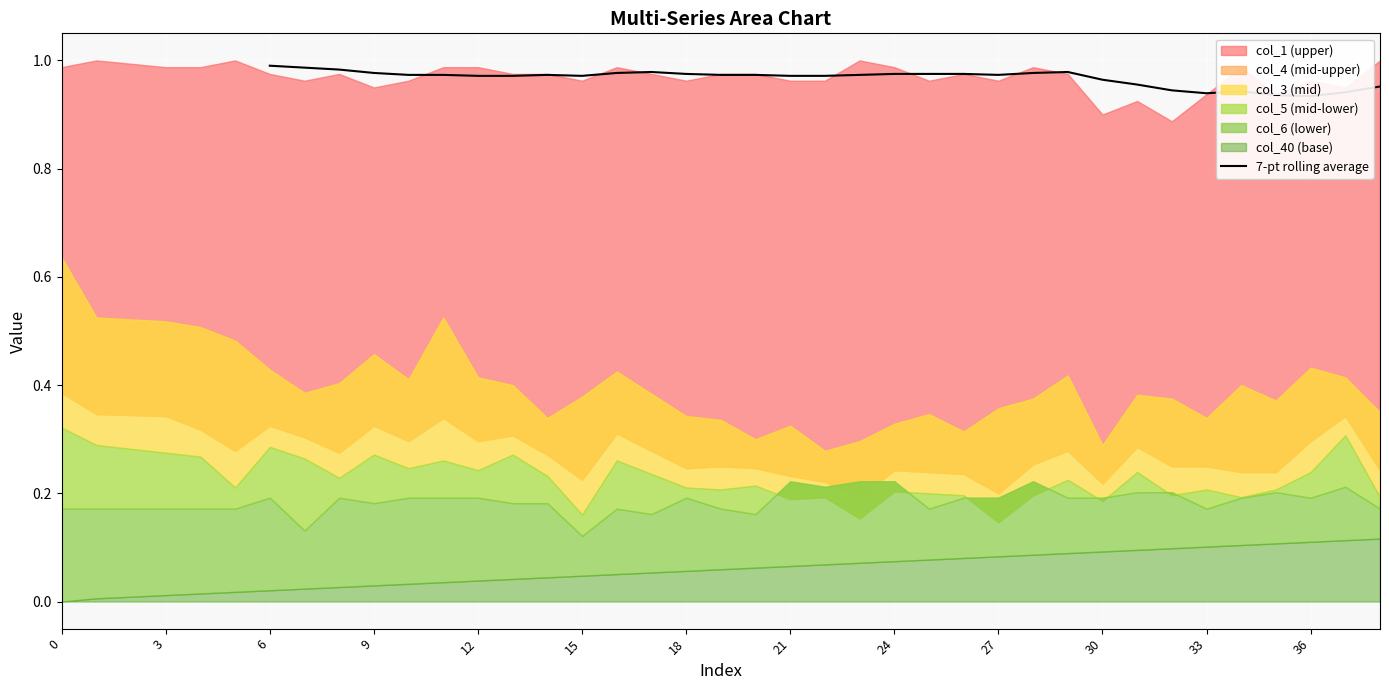

What is the difference between the maximum and minimum values?

0.1